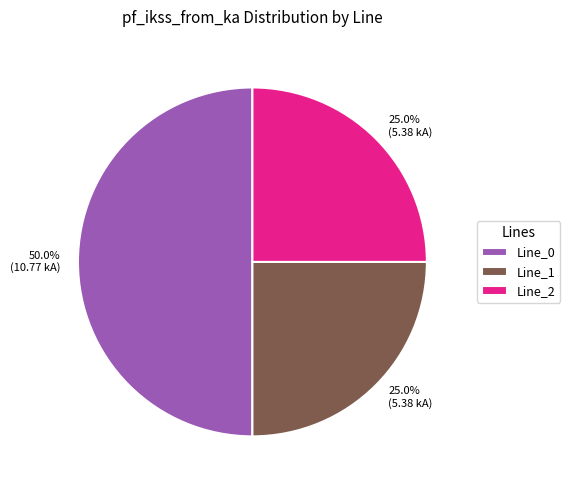

How many segments does this pie chart have?

3